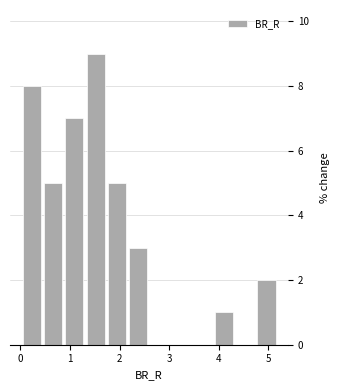

Reading left to right, transcribe this chart: for each bar, give the range it covers on the x-axis and its height. Neither the bar edges nor the heights are printed on the chart, so give them approximately, as read against the axes.

0.0 to 0.4: 8
0.4 to 0.9: 5
0.9 to 1.3: 7
1.3 to 1.7: 9
1.7 to 2.2: 5
2.2 to 2.6: 3
2.6 to 3.0: 0
3.0 to 3.5: 0
3.5 to 3.9: 0
3.9 to 4.3: 1
4.3 to 4.7: 0
4.7 to 5.2: 2